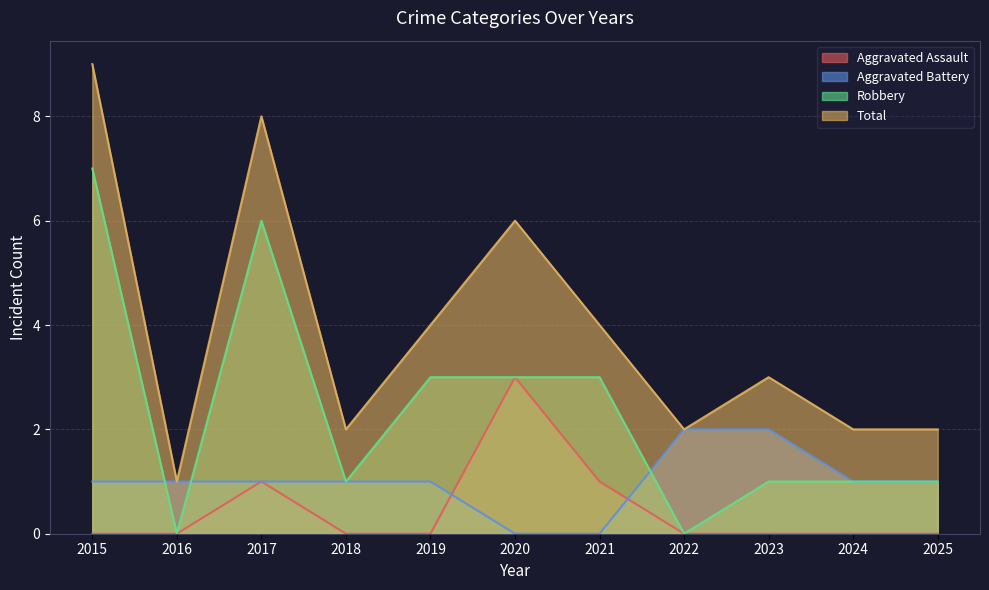

True or false: Aggravated Battery has a value of 1 at 2024.

True